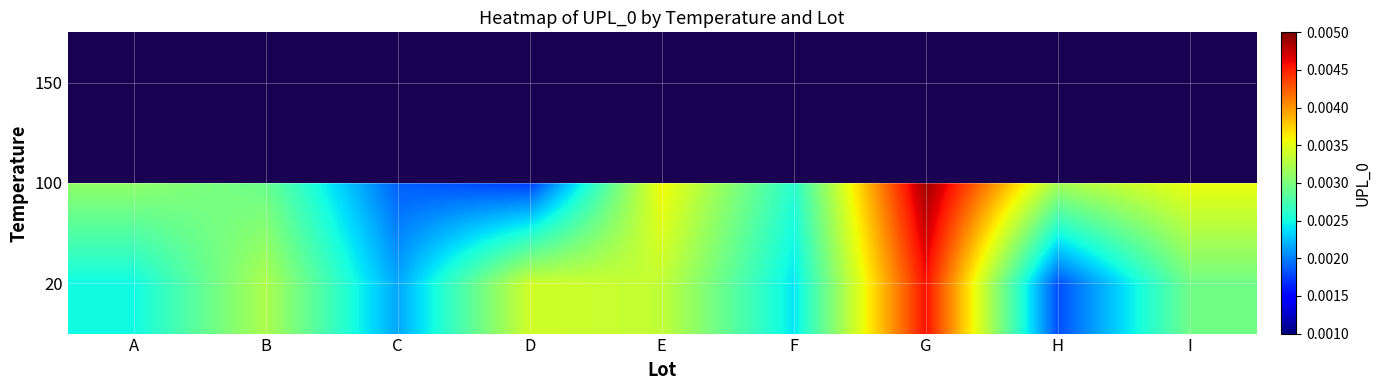

How many 20 values are between 0 and 1?

9